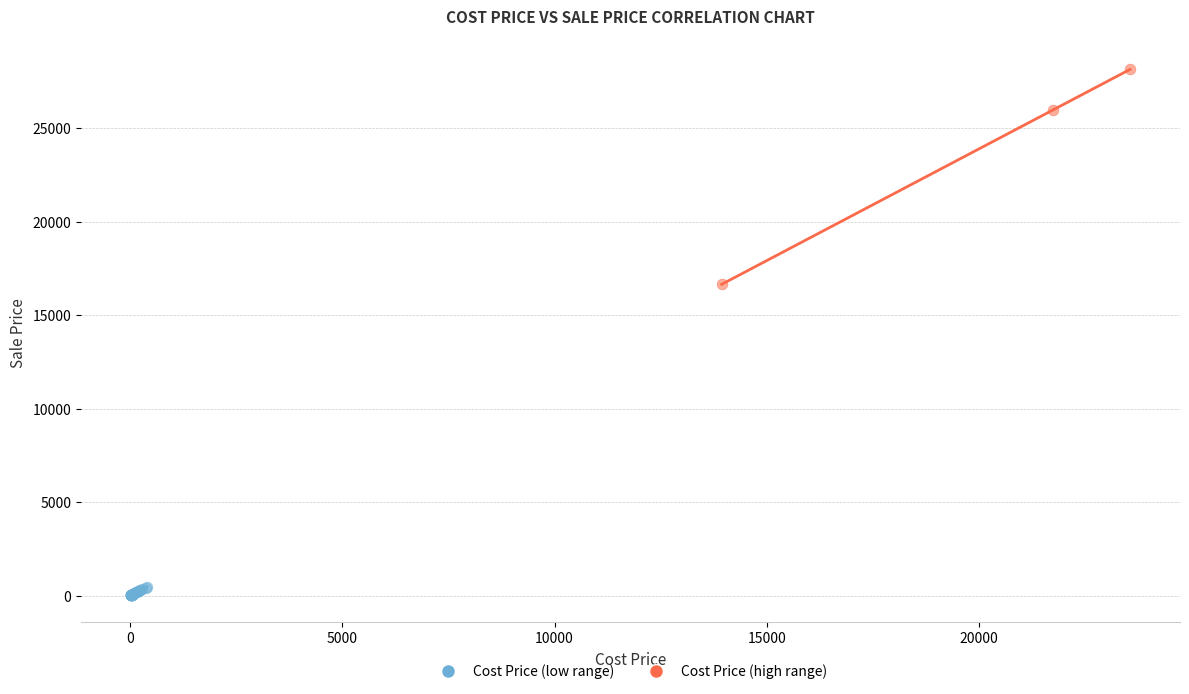

Which series contains the highest Y value?

Cost Price (high range)